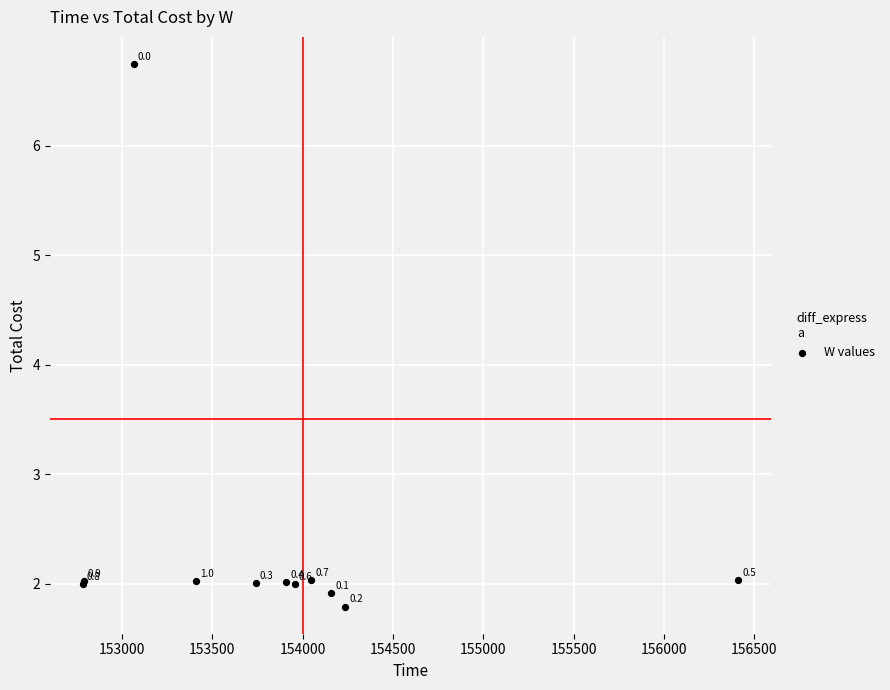

What Y value in the scatter plot is closest to 4?

2.0